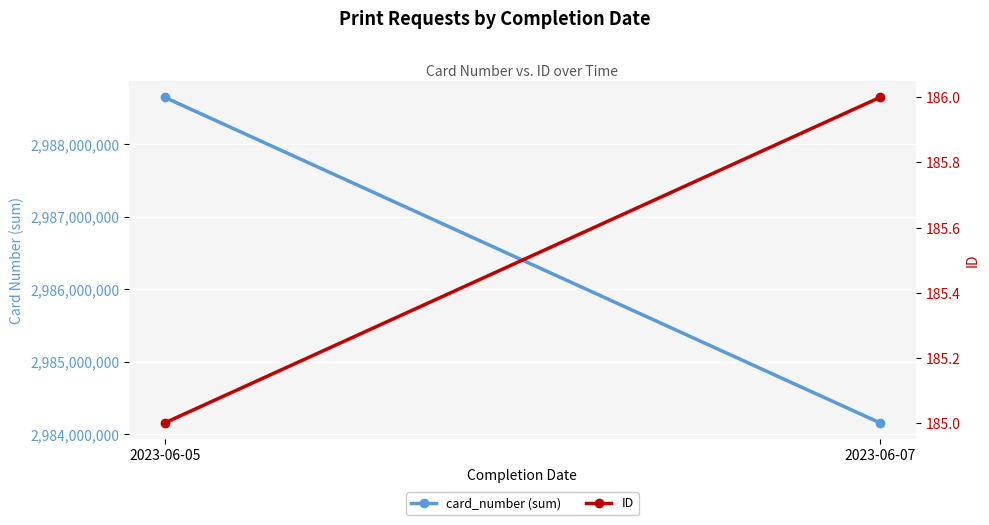

Reading left to right, transcribe all the data shown in this chart.

card_number (sum): 2988648625	2984153015
ID: 185	186